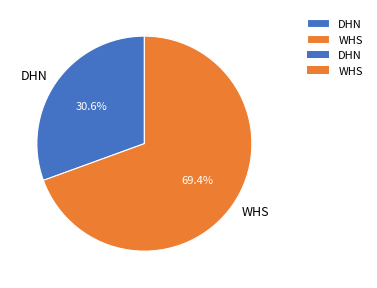

How much of the chart is everything except DHN?

69.4%